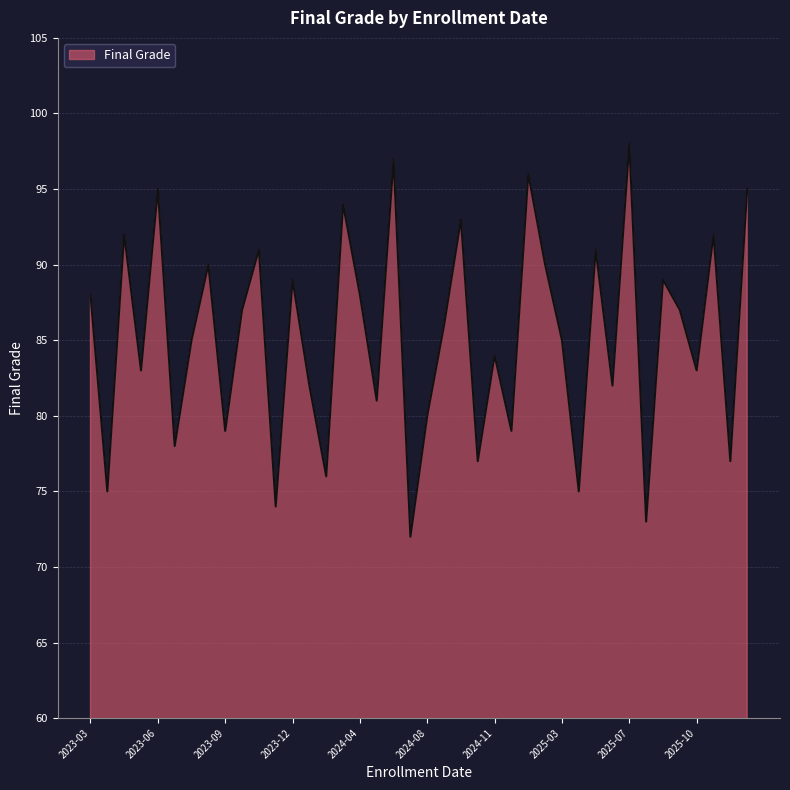

How many lines are shown in the chart?

1